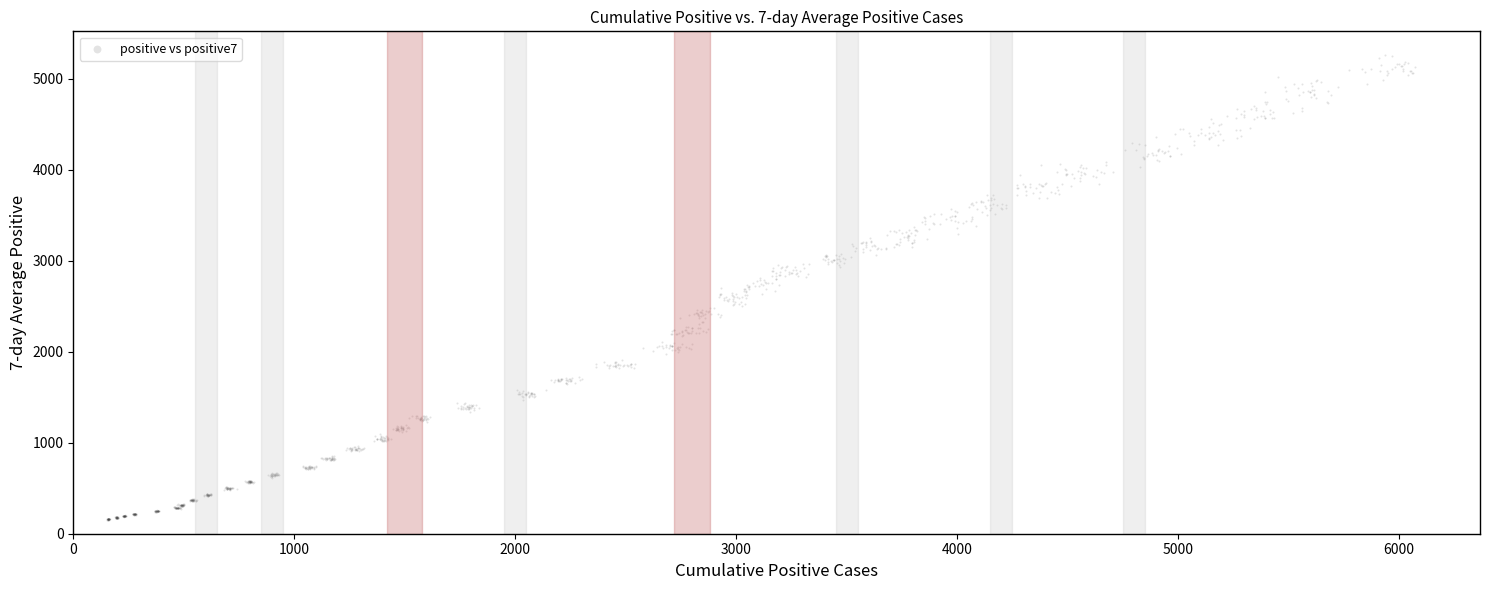

What is the range of X values (max minus min)?

5918.7